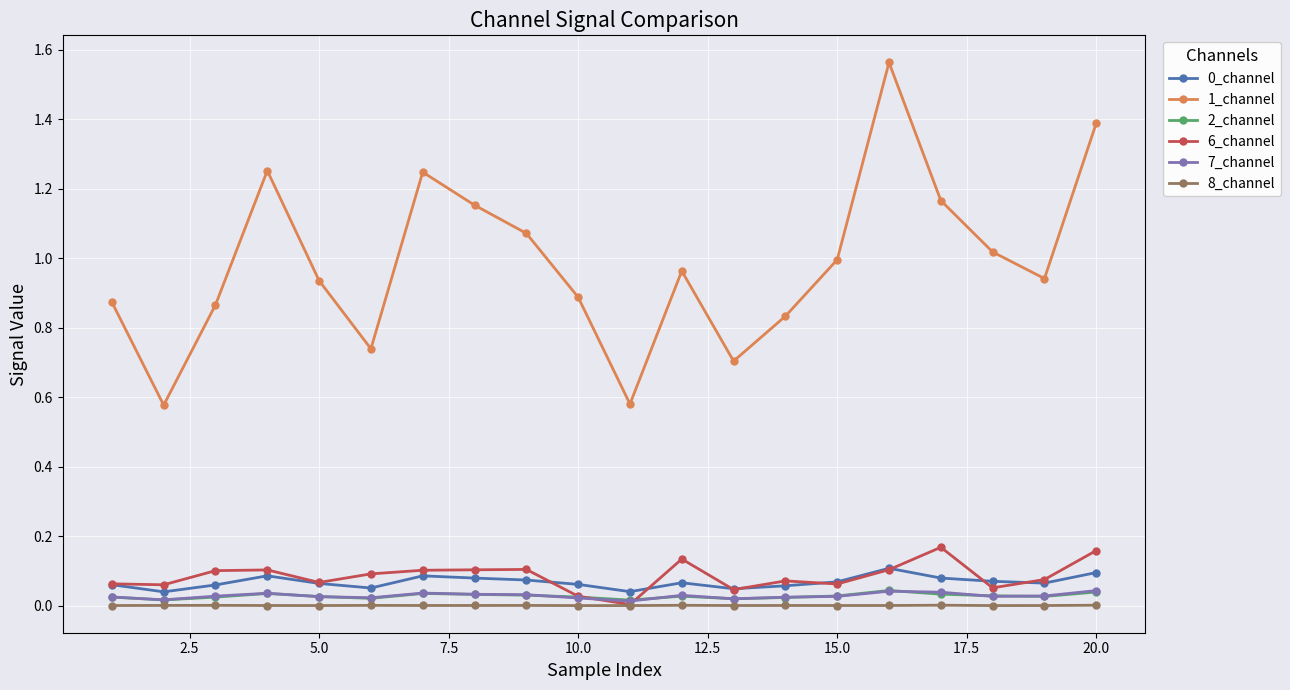

In 2_channel, how many points are higher than both neighbors (excluding endpoints)?

4